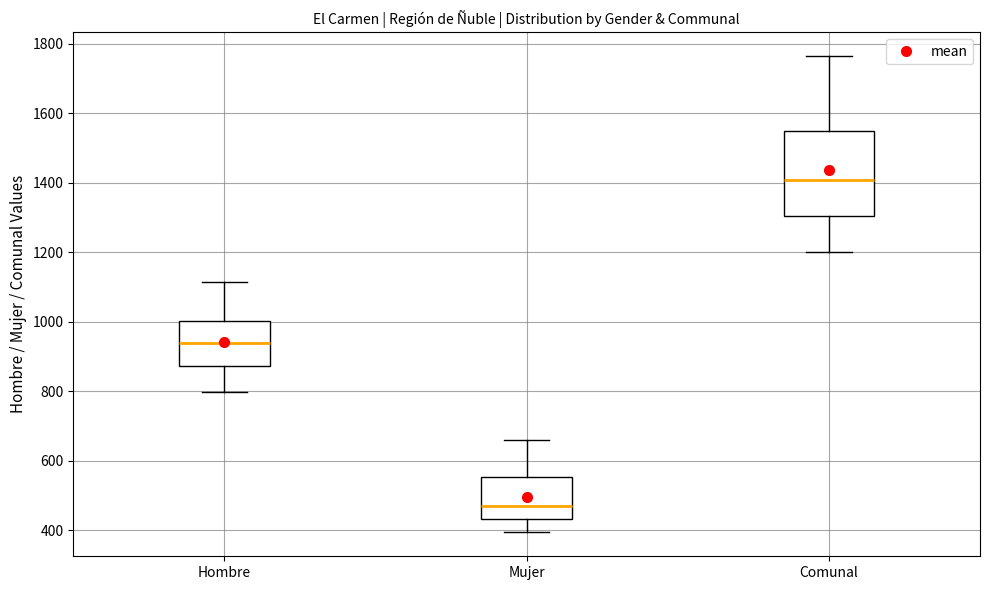

Reading left to right, read every box against the y-axis: the position of its median line, the range the box covers, and the ends of its whiskers. The values are not printed on the chart, so give them approximately, as read against the axis.

Hombre: median 940, box 880 to 1000, whiskers 800 to 1120
Mujer: median 460, box 440 to 560, whiskers 400 to 660
Comunal: median 1400, box 1300 to 1540, whiskers 1200 to 1760